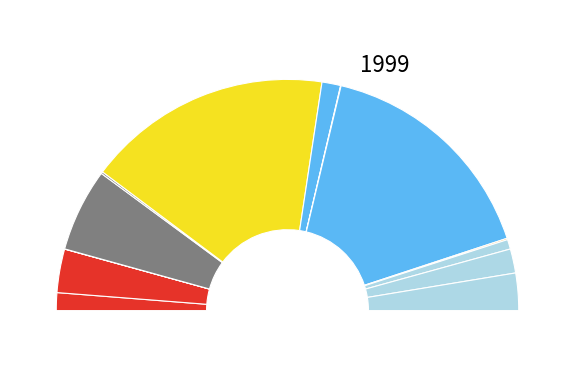

What percentage is the 179016 slice, to the nearest percent?

34%